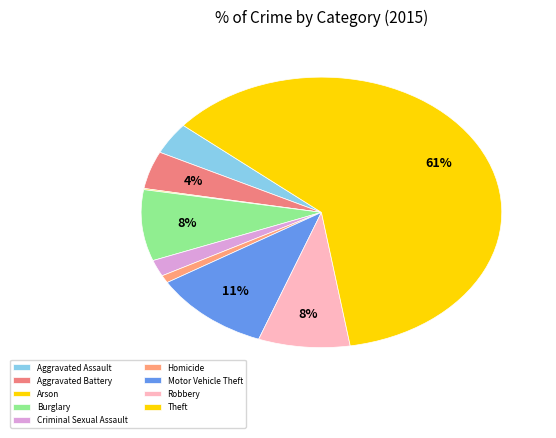

True or false: Theft accounts for 71% of the total.

False